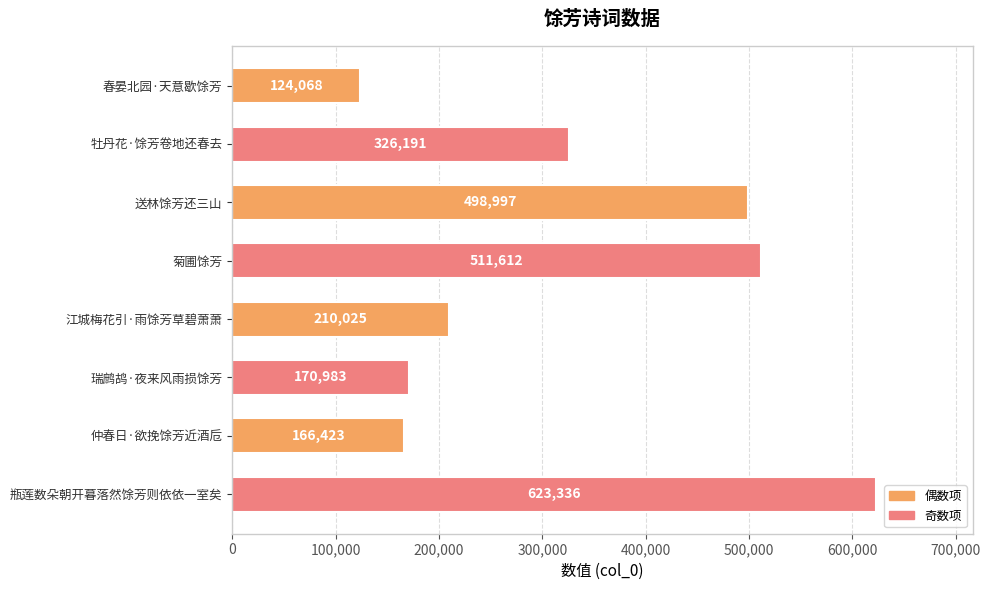

List the labels in order of value, smallest first.

春晏北园·天意歇馀芳, 仲春日·欲挽馀芳近酒卮, 瑞鹧鸪·夜来风雨损馀芳, 江城梅花引·雨馀芳草碧萧萧, 牡丹花·馀芳卷地还春去, 送林馀芳还三山, 菊圃馀芳, 瓶莲数朵朝开暮落然馀芳则依依一室矣